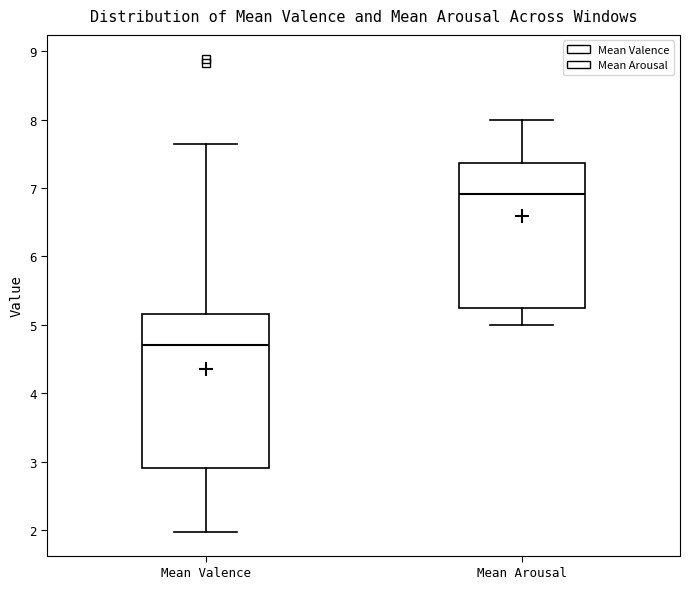

Reading left to right, read every box against the y-axis: the position of its median line, the range the box covers, and the ends of its whiskers. The values are not printed on the chart, so give them approximately, as read against the axis.

Mean Valence: median 4.7, box 2.9 to 5.2, whiskers 2.0 to 7.6
Mean Arousal: median 6.9, box 5.2 to 7.4, whiskers 5.0 to 8.0